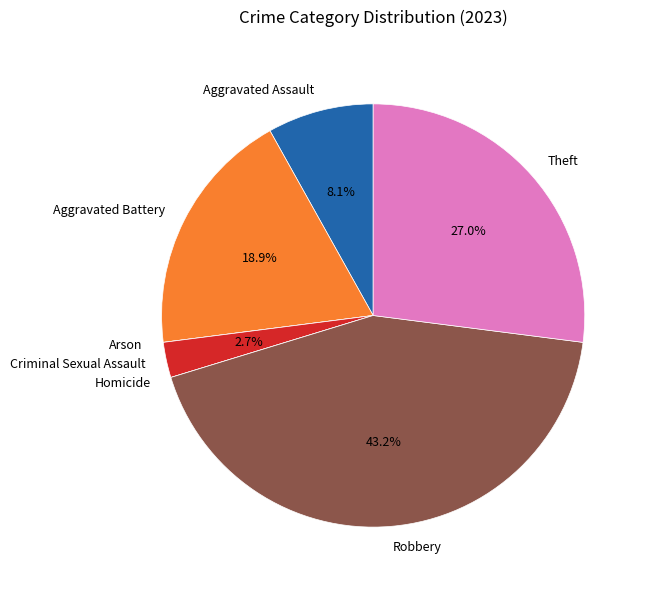

Does any single category account for the majority?

No